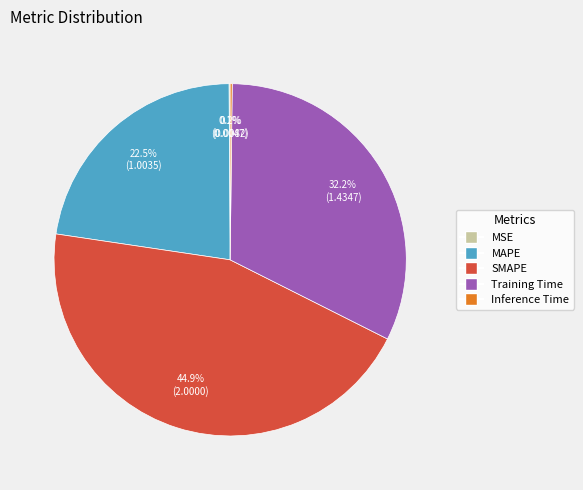

To the nearest percent, what is the difference between the largest and smallest slice percentages?

45%